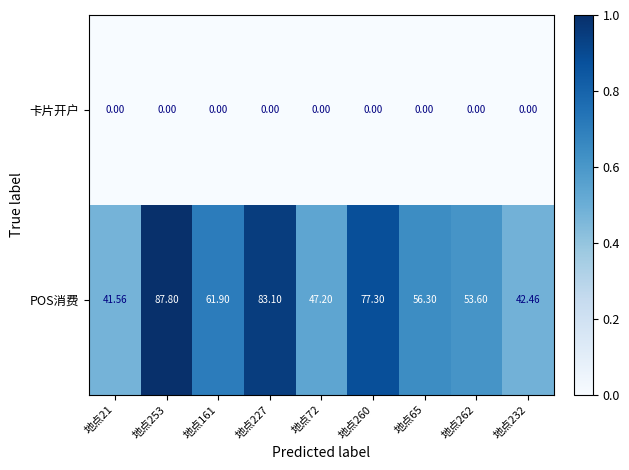

Rank the series by their maximum value, from lowest to highest.

卡片开户, POS消费